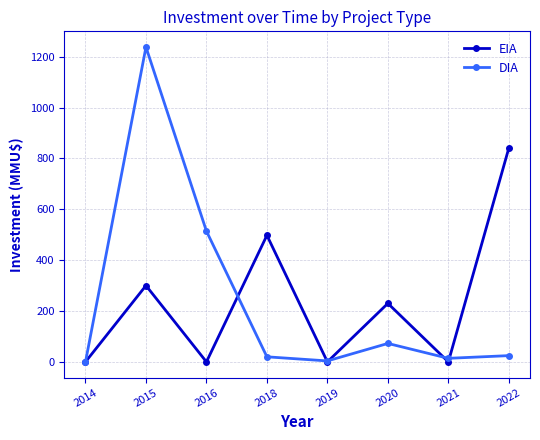

What is the greatest value displayed?

1237.6